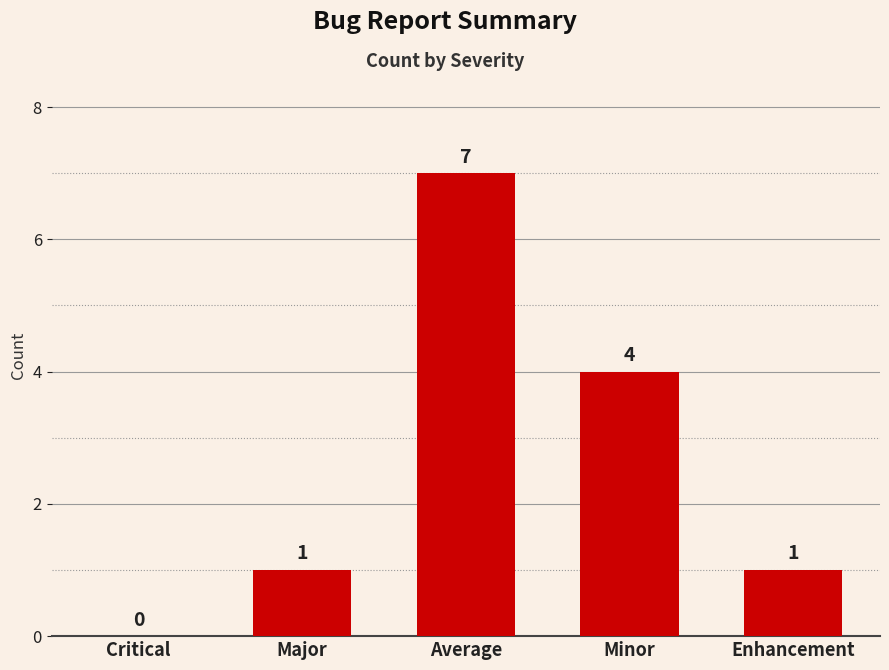

Where is the data nearest to the value 3?

Minor